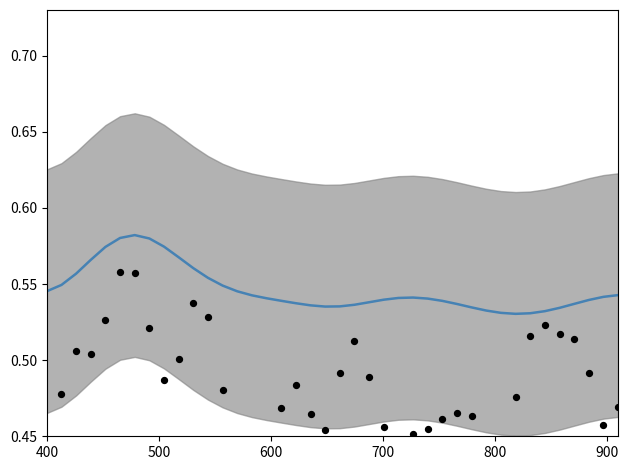

Which series has the largest Y range (max minus min)?

test_average_precision